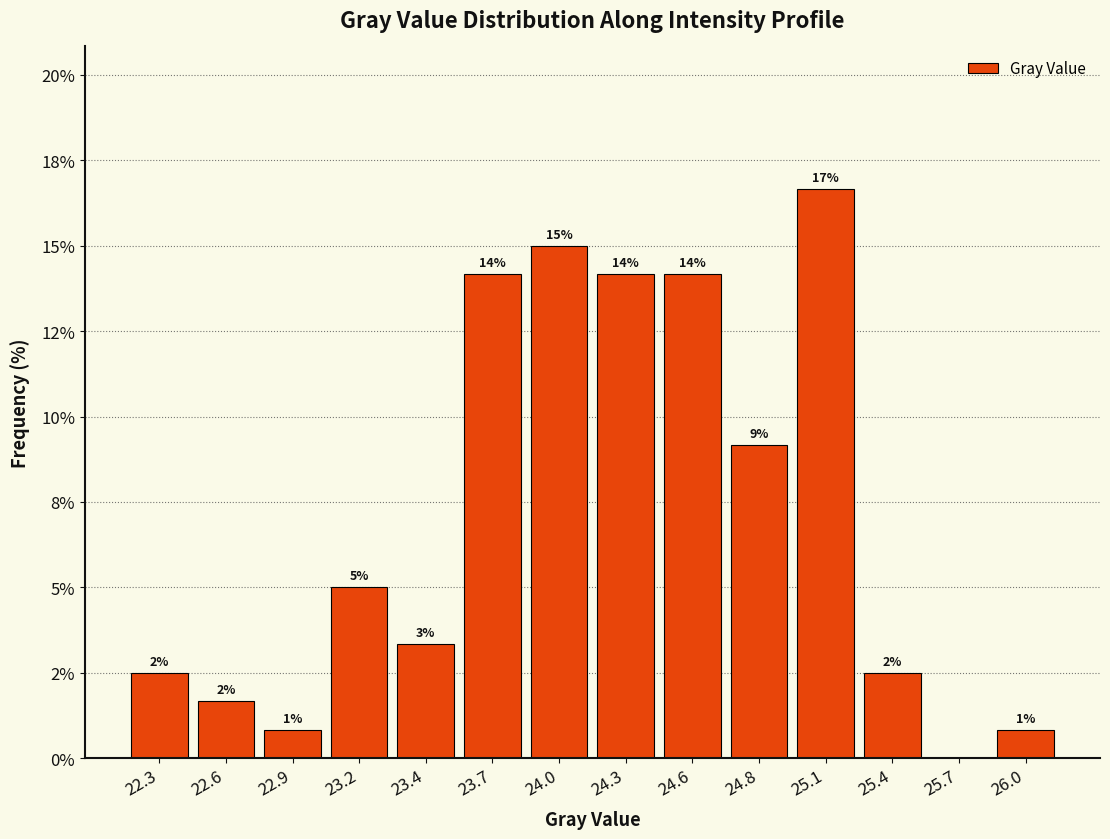

Are the bars horizontal?

No